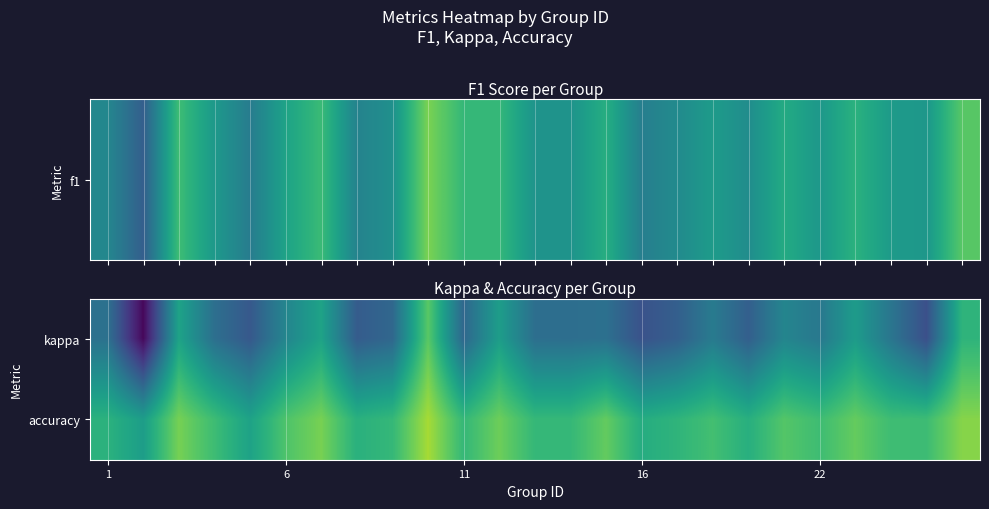

Reading left to right, list all the values displayed in this chart.

kappa: 0.1	-0.5	0.4	0.0	-0.1	0.2	0.4	-0.1	0.0	0.6	0.0	0.3	0.0	0.0	0.1	-0.1	-0.0	0.1	-0.0	0.2	0.1	0.3	0.1	-0.1	0.5
accuracy: 0.5	0.3	0.7	0.5	0.4	0.6	0.7	0.5	0.5	0.8	0.5	0.7	0.5	0.5	0.6	0.4	0.5	0.6	0.4	0.6	0.5	0.6	0.5	0.5	0.7